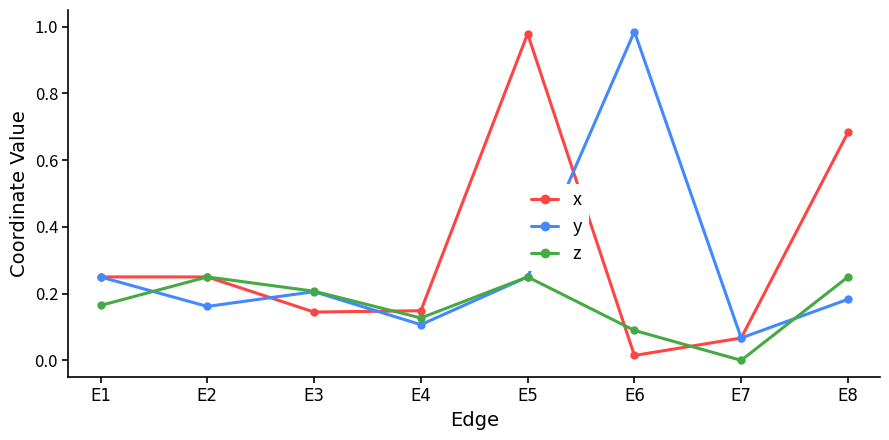

Which category has the lowest value in the y series?

E7